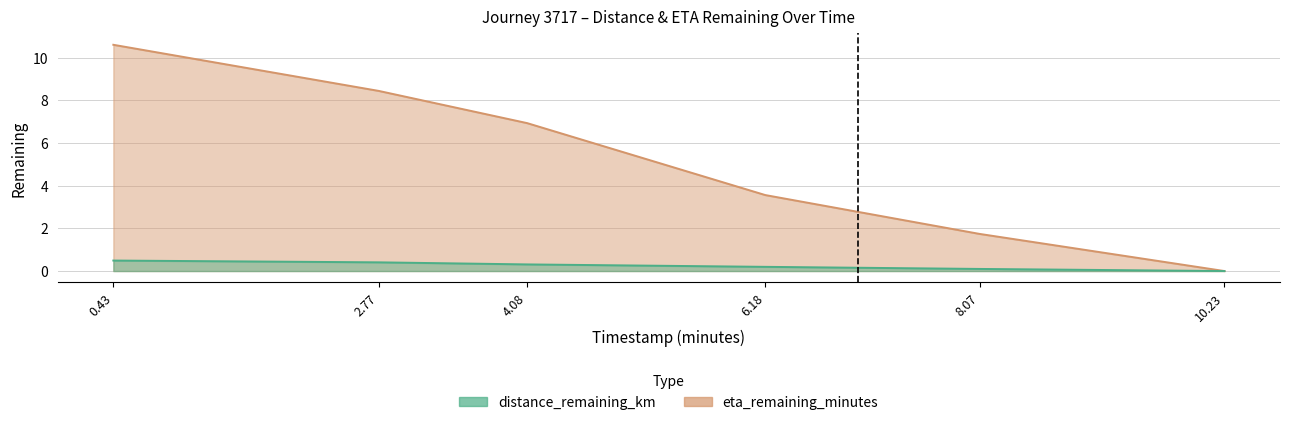

What is the total value across all series at 2.77?

8.8